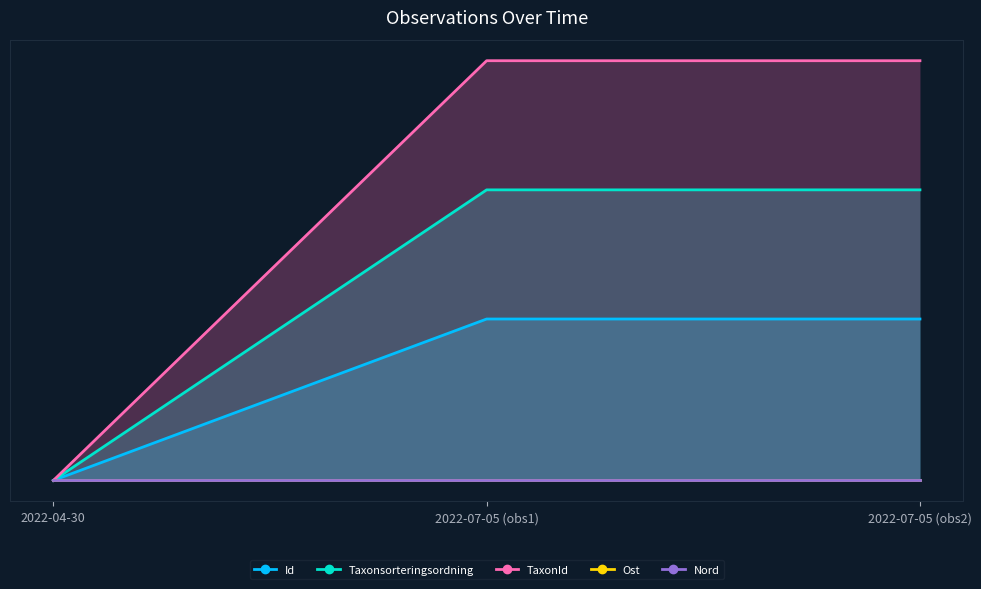

Reading left to right, extract all data points from this chart.

Id: 2022-04-30=0.0	2022-07-05 (obs1)=0.1	2022-07-05 (obs2)=0.1
Taxonsorteringsordning: 2022-04-30=0.0	2022-07-05 (obs1)=0.3	2022-07-05 (obs2)=0.3
TaxonId: 2022-04-30=0.0	2022-07-05 (obs1)=0.4	2022-07-05 (obs2)=0.4
Ost: 2022-04-30=0.0	2022-07-05 (obs1)=0.0	2022-07-05 (obs2)=0.0
Nord: 2022-04-30=0.0	2022-07-05 (obs1)=0.0	2022-07-05 (obs2)=0.0